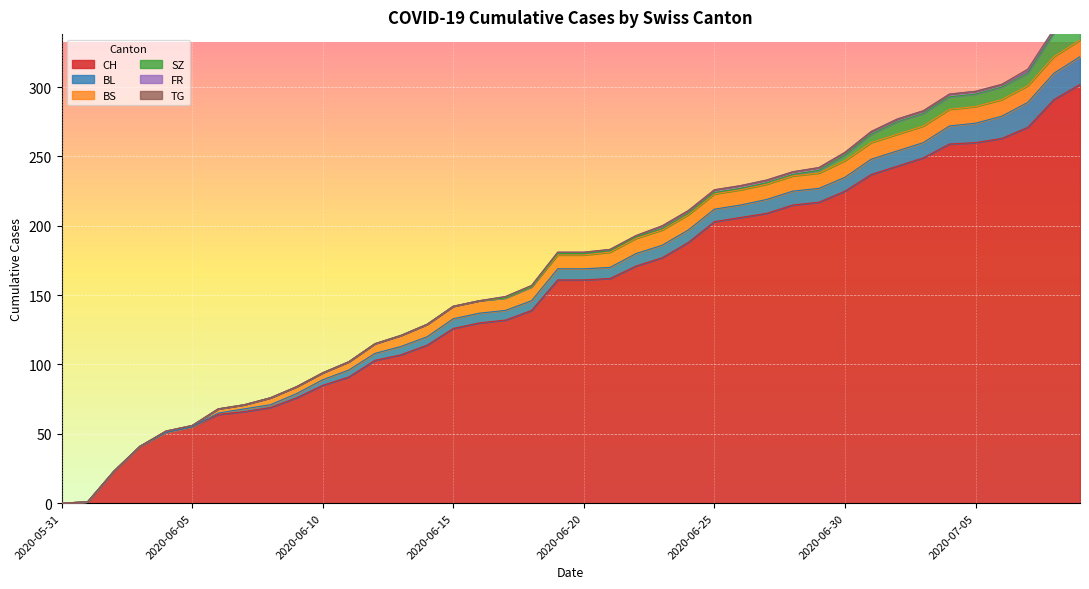

Reading left to right, what are all the values shown in this chart?

CH: 2020-05-31=0	2020-06-01=1	2020-06-02=23	2020-06-03=41	2020-06-04=51	2020-06-05=55	2020-06-06=64	2020-06-07=66	2020-06-08=69	2020-06-09=76	2020-06-10=85	2020-06-11=91	2020-06-12=103	2020-06-13=107	2020-06-14=114	2020-06-15=126	2020-06-16=130	2020-06-17=132	2020-06-18=139	2020-06-19=161	2020-06-20=161	2020-06-21=162	2020-06-22=171	2020-06-23=177	2020-06-24=188	2020-06-25=203	2020-06-26=206	2020-06-27=209	2020-06-28=215	2020-06-29=217	2020-06-30=225	2020-07-01=237	2020-07-02=243	2020-07-03=249	2020-07-04=259	2020-07-05=260	2020-07-06=263	2020-07-07=271	2020-07-08=291	2020-07-09=302
BL: 2020-05-31=0	2020-06-01=0	2020-06-02=0	2020-06-03=0	2020-06-04=0	2020-06-05=0	2020-06-06=1	2020-06-07=2	2020-06-08=2	2020-06-09=3	2020-06-10=4	2020-06-11=5	2020-06-12=5	2020-06-13=6	2020-06-14=6	2020-06-15=7	2020-06-16=7	2020-06-17=7	2020-06-18=7	2020-06-19=8	2020-06-20=8	2020-06-21=8	2020-06-22=9	2020-06-23=9	2020-06-24=9	2020-06-25=9	2020-06-26=9	2020-06-27=10	2020-06-28=10	2020-06-29=10	2020-06-30=10	2020-07-01=11	2020-07-02=11	2020-07-03=11	2020-07-04=13	2020-07-05=14	2020-07-06=16	2020-07-07=18	2020-07-08=19	2020-07-09=20
BS: 2020-05-31=0	2020-06-01=0	2020-06-02=0	2020-06-03=0	2020-06-04=1	2020-06-05=1	2020-06-06=3	2020-06-07=3	2020-06-08=5	2020-06-09=5	2020-06-10=5	2020-06-11=6	2020-06-12=7	2020-06-13=8	2020-06-14=9	2020-06-15=9	2020-06-16=9	2020-06-17=9	2020-06-18=10	2020-06-19=10	2020-06-20=10	2020-06-21=11	2020-06-22=11	2020-06-23=11	2020-06-24=11	2020-06-25=11	2020-06-26=11	2020-06-27=11	2020-06-28=11	2020-06-29=11	2020-06-30=12	2020-07-01=12	2020-07-02=12	2020-07-03=12	2020-07-04=12	2020-07-05=12	2020-07-06=12	2020-07-07=12	2020-07-08=12	2020-07-09=12
SZ: 2020-05-31=0	2020-06-01=0	2020-06-02=0	2020-06-03=0	2020-06-04=0	2020-06-05=0	2020-06-06=0	2020-06-07=0	2020-06-08=0	2020-06-09=0	2020-06-10=0	2020-06-11=0	2020-06-12=0	2020-06-13=0	2020-06-14=0	2020-06-15=0	2020-06-16=0	2020-06-17=0	2020-06-18=0	2020-06-19=1	2020-06-20=1	2020-06-21=1	2020-06-22=1	2020-06-23=1	2020-06-24=1	2020-06-25=1	2020-06-26=1	2020-06-27=1	2020-06-28=1	2020-06-29=2	2020-06-30=4	2020-07-01=6	2020-07-02=9	2020-07-03=9	2020-07-04=9	2020-07-05=9	2020-07-06=9	2020-07-07=9	2020-07-08=17	2020-07-09=17
FR: 2020-05-31=0	2020-06-01=0	2020-06-02=0	2020-06-03=0	2020-06-04=0	2020-06-05=0	2020-06-06=0	2020-06-07=0	2020-06-08=0	2020-06-09=0	2020-06-10=0	2020-06-11=0	2020-06-12=0	2020-06-13=0	2020-06-14=0	2020-06-15=0	2020-06-16=0	2020-06-17=1	2020-06-18=1	2020-06-19=1	2020-06-20=1	2020-06-21=1	2020-06-22=1	2020-06-23=2	2020-06-24=2	2020-06-25=2	2020-06-26=2	2020-06-27=2	2020-06-28=2	2020-06-29=2	2020-06-30=2	2020-07-01=2	2020-07-02=2	2020-07-03=2	2020-07-04=2	2020-07-05=2	2020-07-06=2	2020-07-07=2	2020-07-08=2	2020-07-09=2
TG: 2020-05-31=0	2020-06-01=0	2020-06-02=0	2020-06-03=0	2020-06-04=0	2020-06-05=0	2020-06-06=0	2020-06-07=0	2020-06-08=0	2020-06-09=0	2020-06-10=0	2020-06-11=0	2020-06-12=0	2020-06-13=0	2020-06-14=0	2020-06-15=0	2020-06-16=0	2020-06-17=0	2020-06-18=0	2020-06-19=0	2020-06-20=0	2020-06-21=0	2020-06-22=0	2020-06-23=0	2020-06-24=0	2020-06-25=0	2020-06-26=0	2020-06-27=0	2020-06-28=0	2020-06-29=0	2020-06-30=0	2020-07-01=0	2020-07-02=0	2020-07-03=0	2020-07-04=0	2020-07-05=0	2020-07-06=0	2020-07-07=1	2020-07-08=1	2020-07-09=1